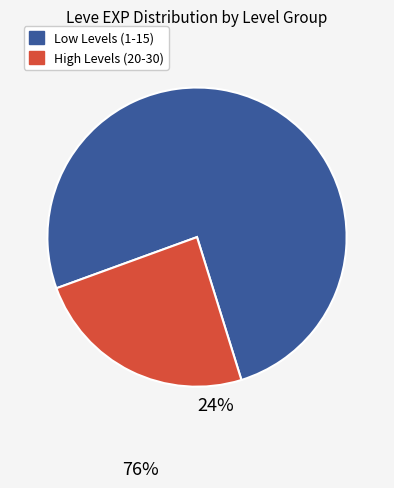

Is there a majority slice in this chart?

Yes